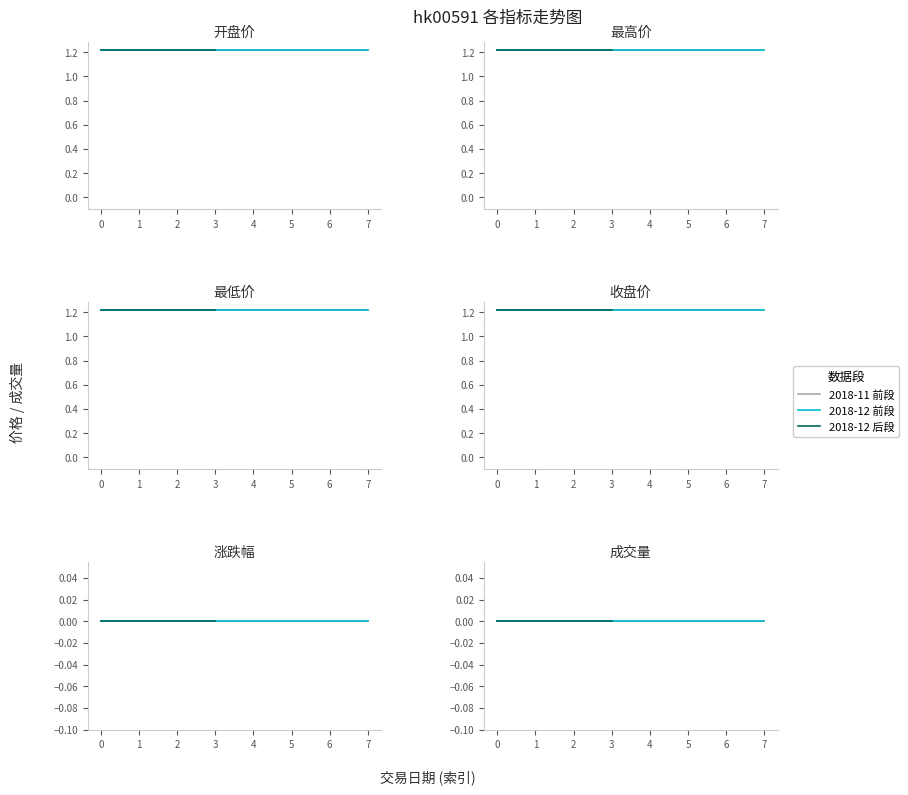

Is it true that 开盘价 equals 1.2 at 2018-11-29?

True